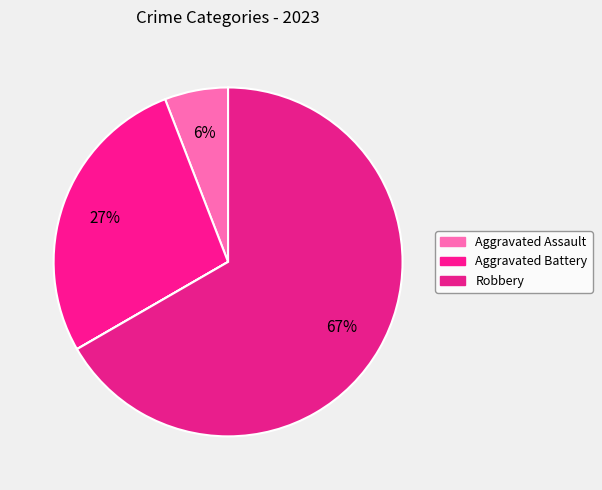

Count the number of slices in the pie.

5